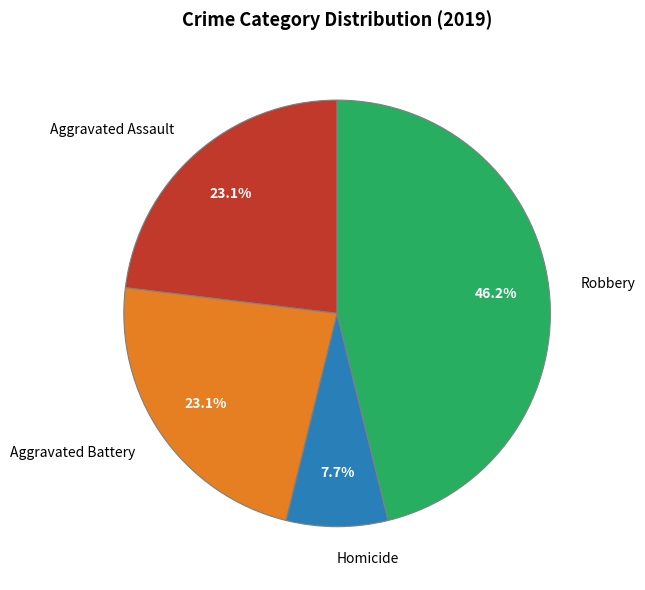

How many segments does this pie chart have?

4